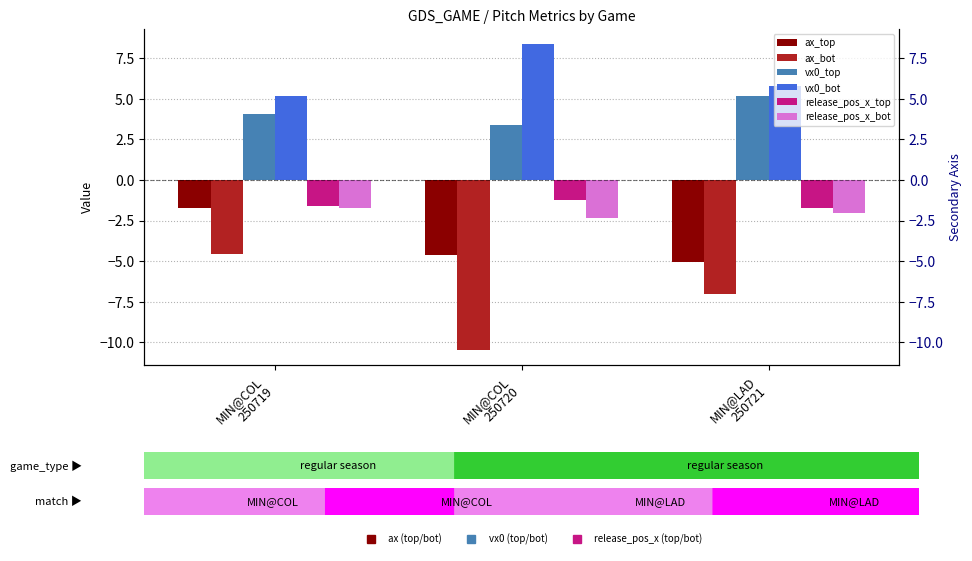

At how many categories does at least one series exceed 0?

3